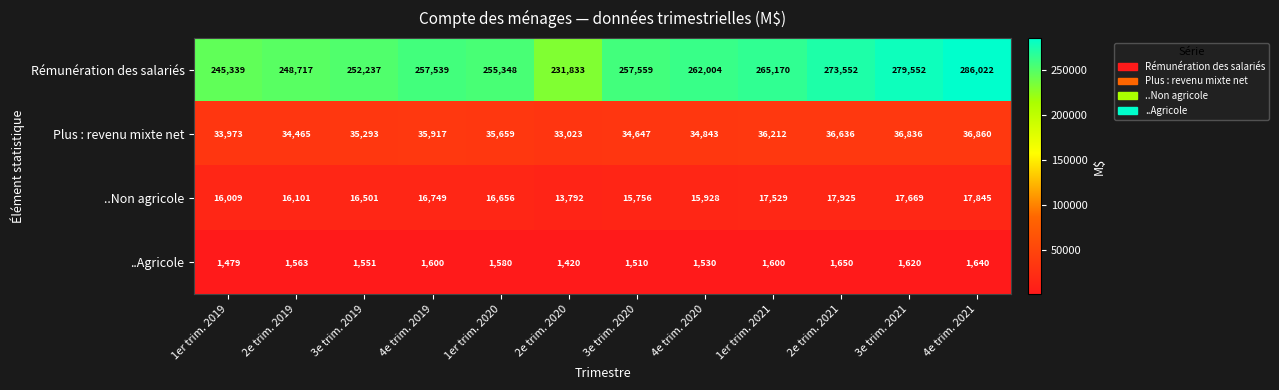

At which category is the sum across all series the highest?

4e trim. 2021